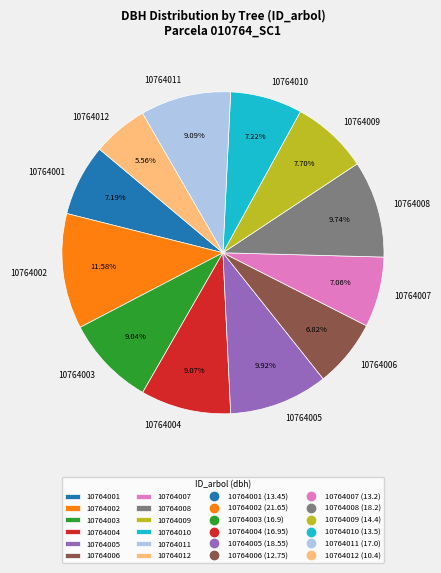

To the nearest percent, what is the combined percentage of 10764010 and 10764012?

13%